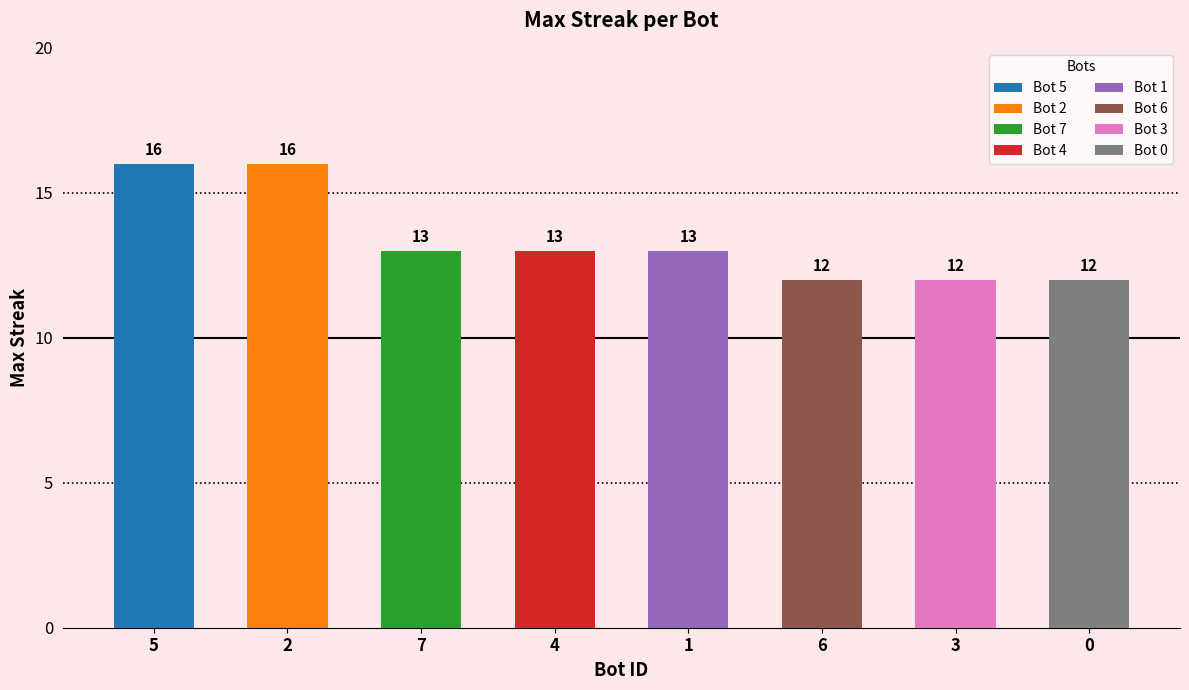

True or false: the data shows 0 at 13.

False